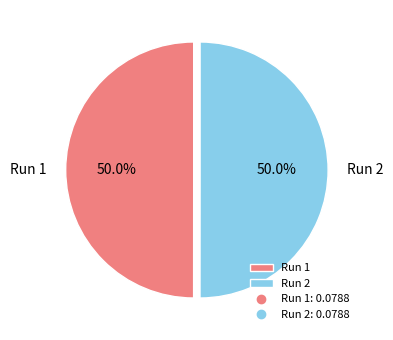

What is the total percentage of Run 2 and Run 1?

100.0%